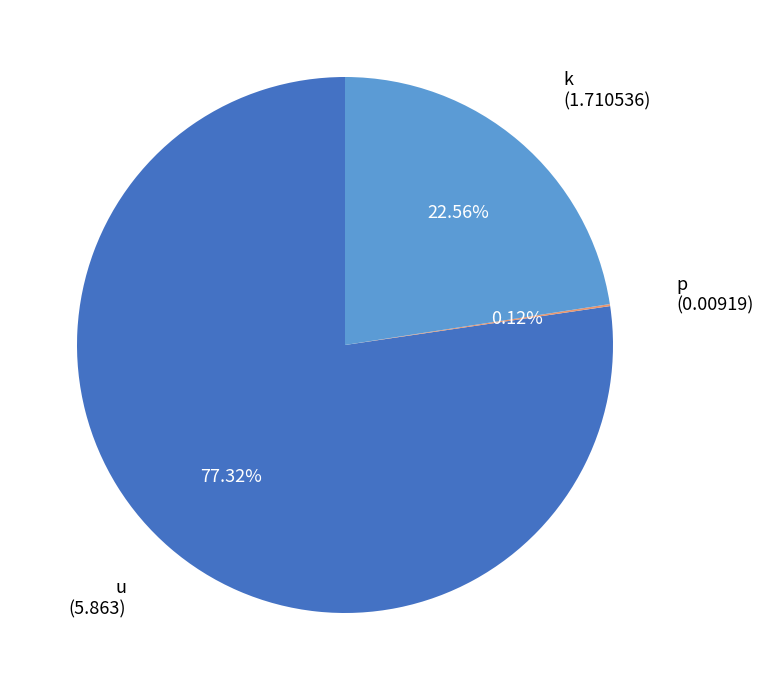

What is the majority slice?

u